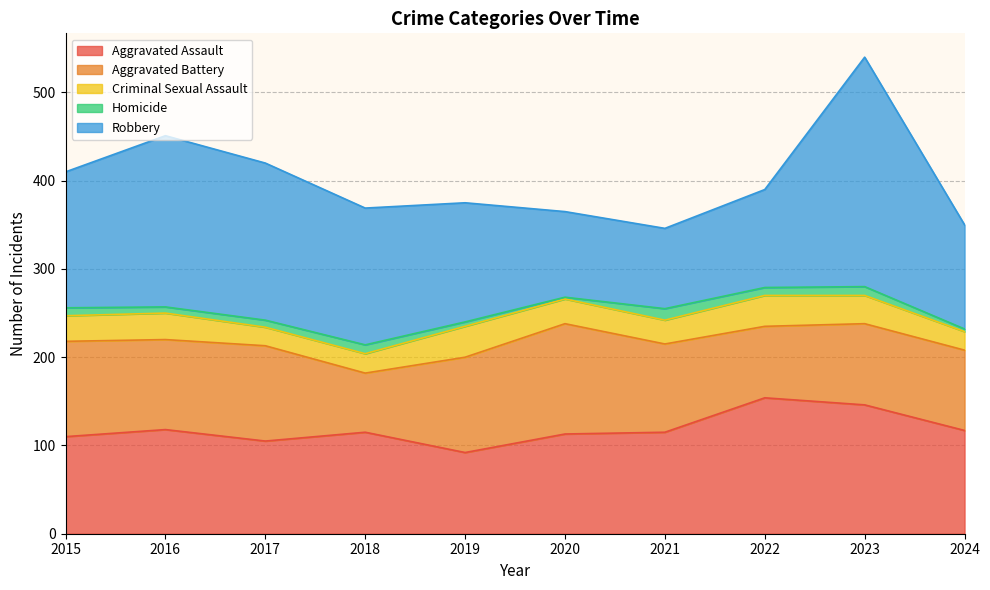

Does the chart have visible grid lines?

Yes